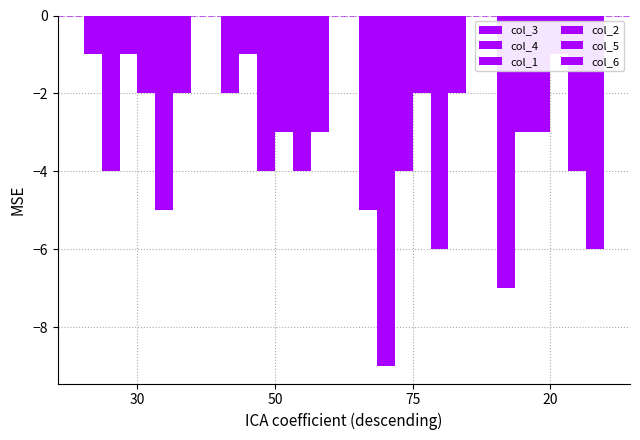

Is the value of col_4 at 75 greater than the value of col_1 at 20?

No